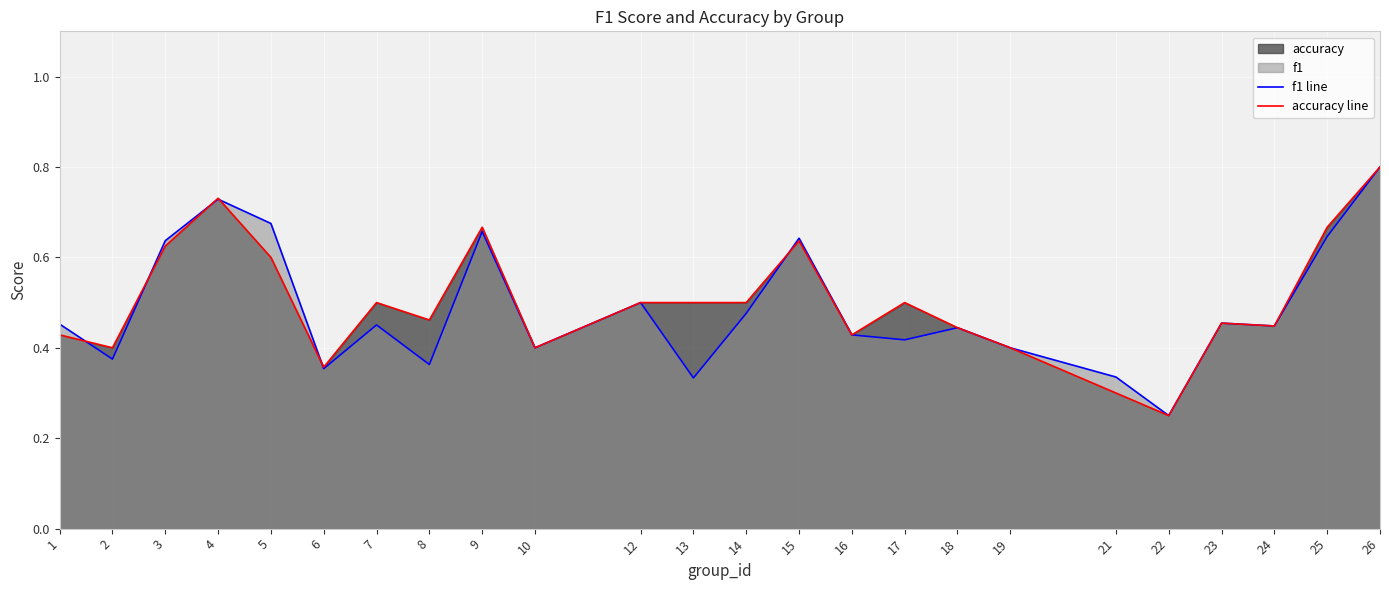

What is the greatest value displayed?

0.8